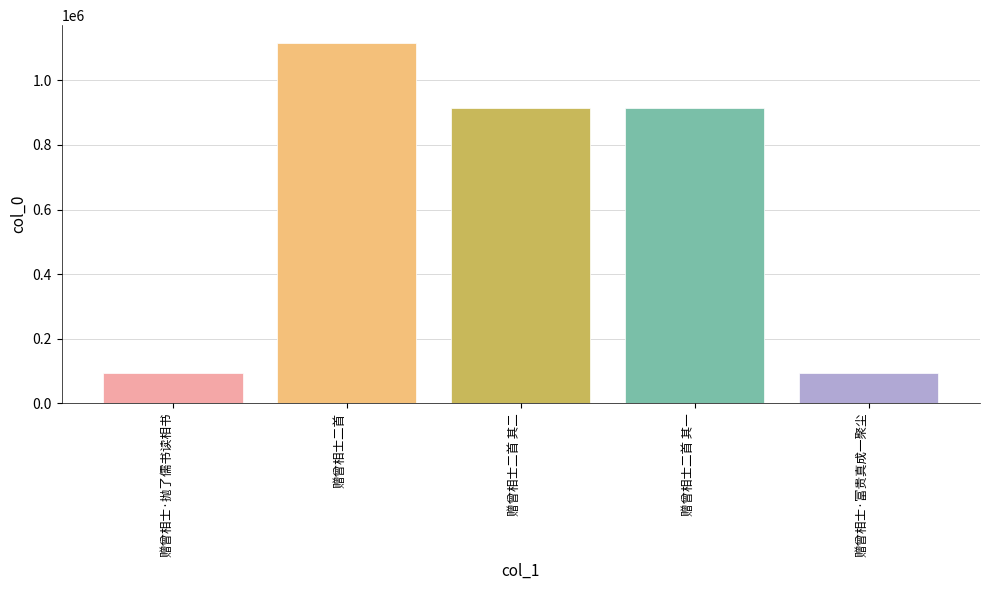

What is the greatest value displayed?

1115363